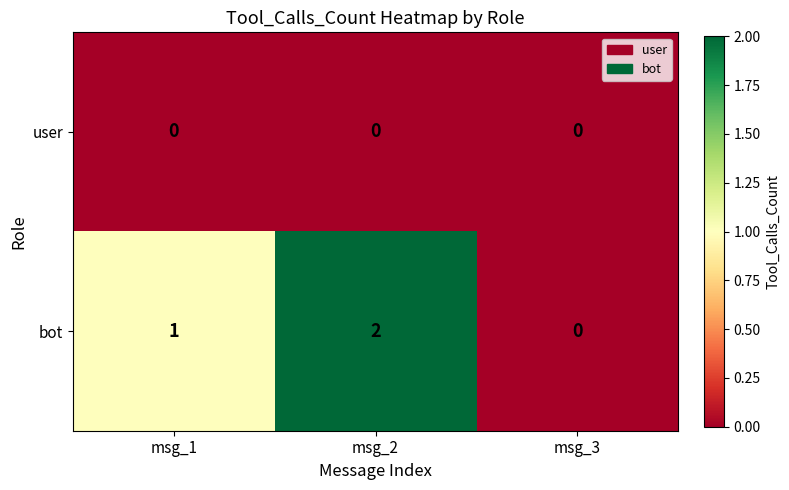

The user series shows 0 at msg_3. True or false?

True